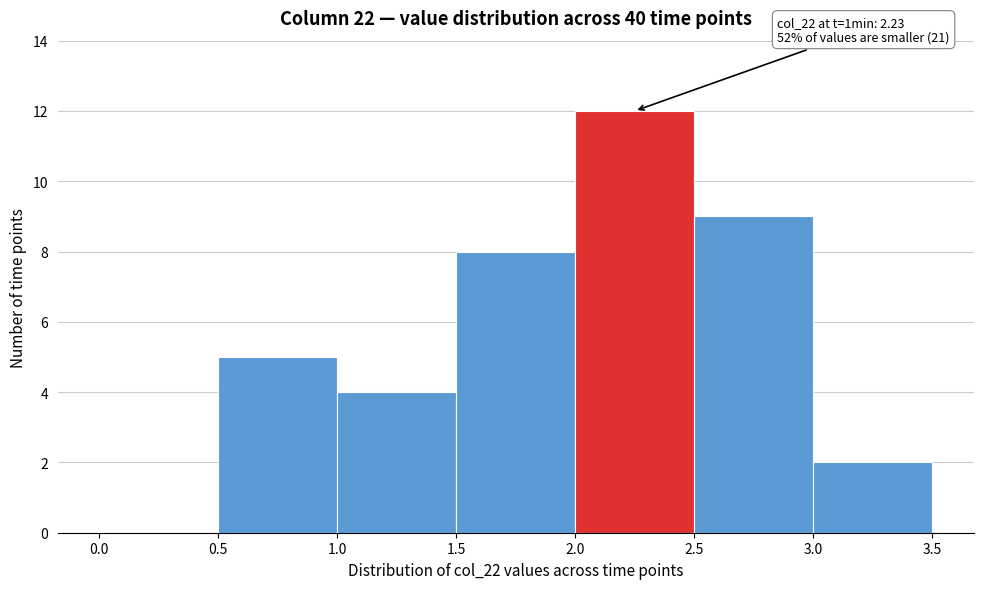

Which range on the x-axis has the tallest bar?

2.0 to 2.5